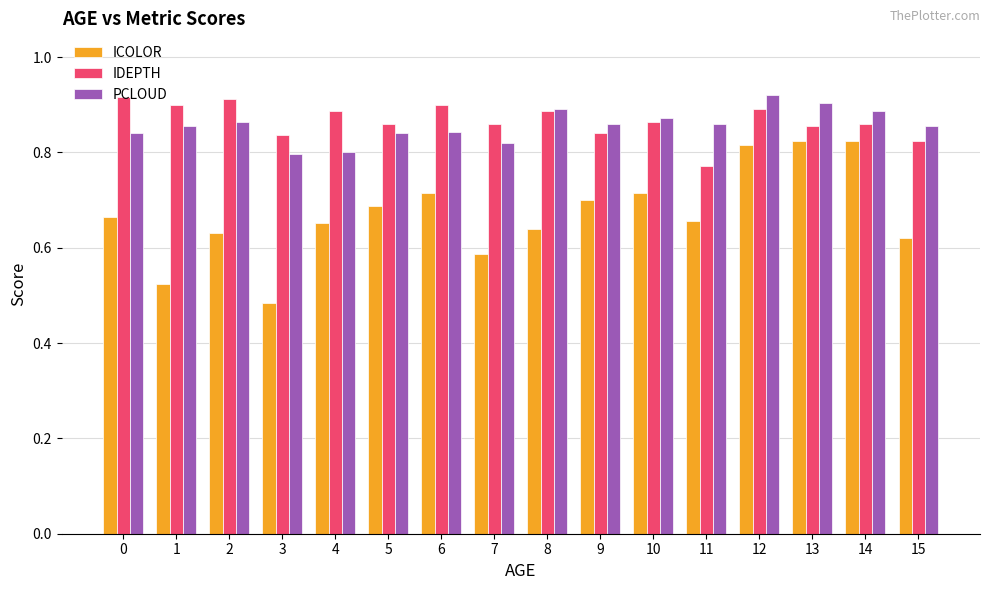

The value of PCLOUD at 12 is 1.4. True or false?

False